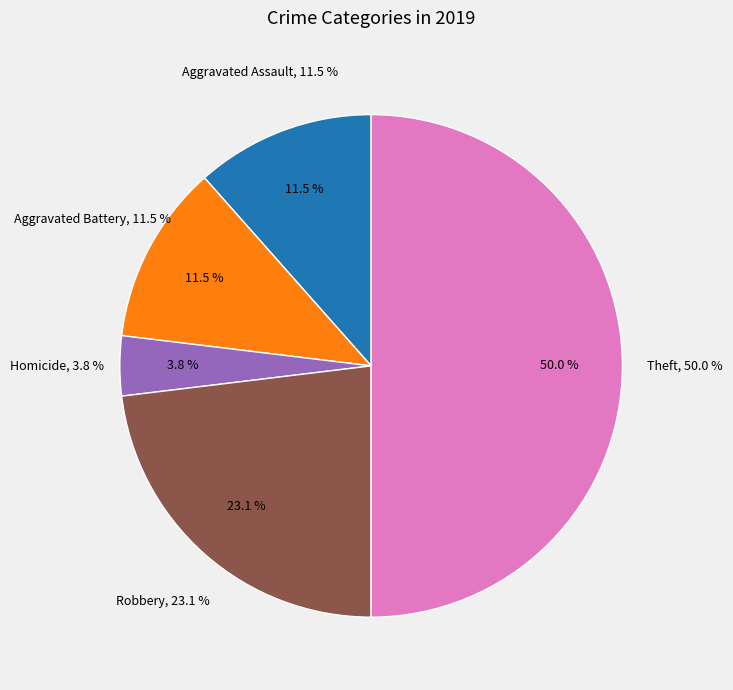

Is the sum of Robbery and Arson greater than half?

No